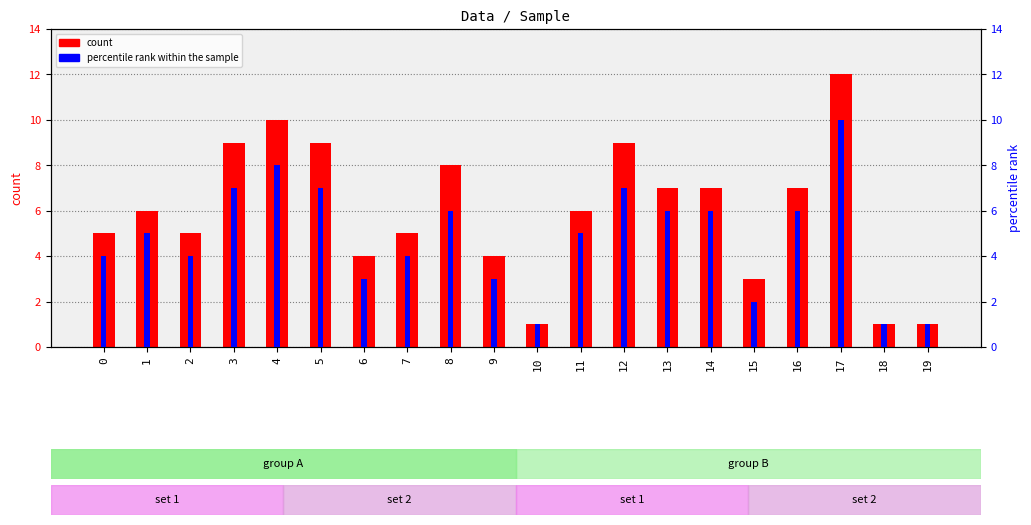

Rank the series at 2 from highest to lowest value.

count, percentile rank within the sample